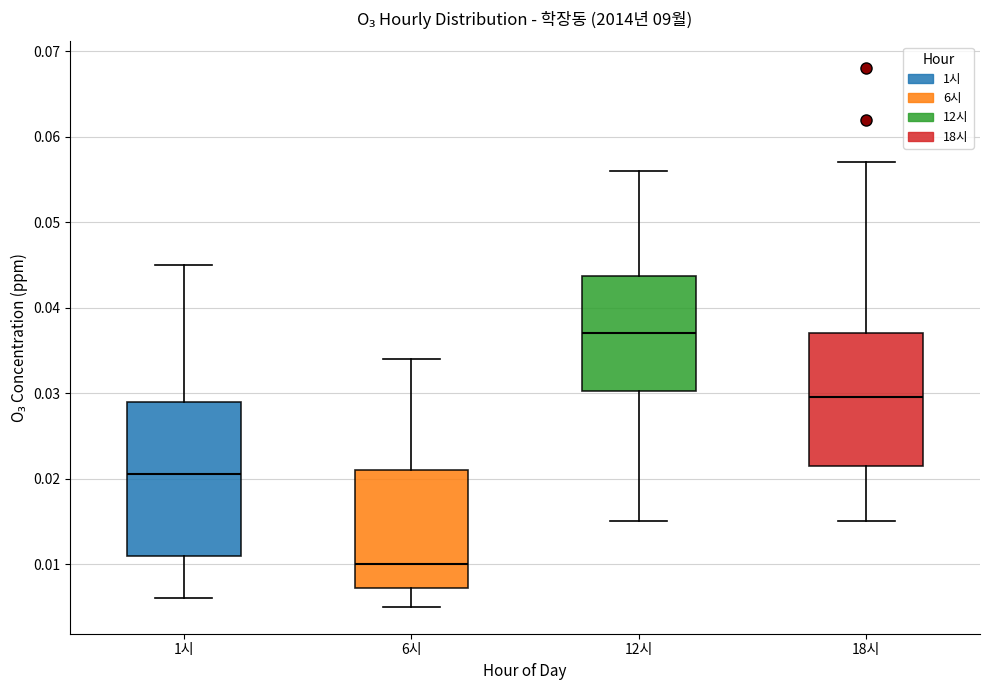

Where does the upper whisker of the box for 12시 end on the y-axis? The values are not printed on the chart, so give them approximately, as read against the axis.

0.056